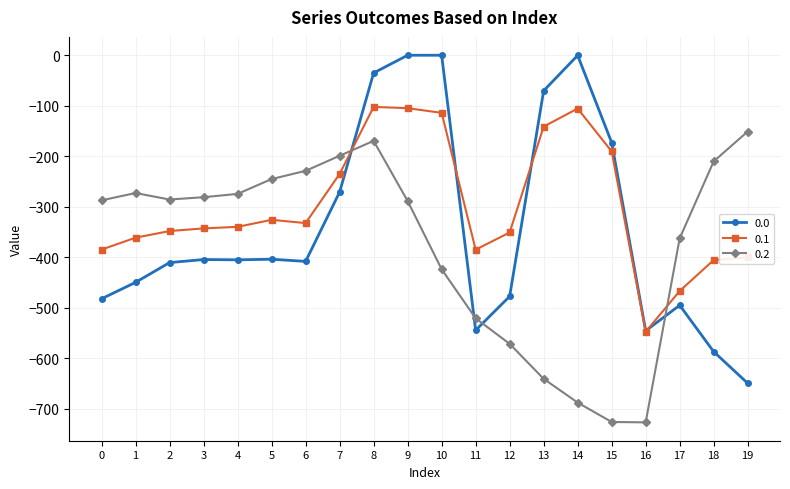

What is the value of the 0.0 point at the 13th from the left?

-477.2